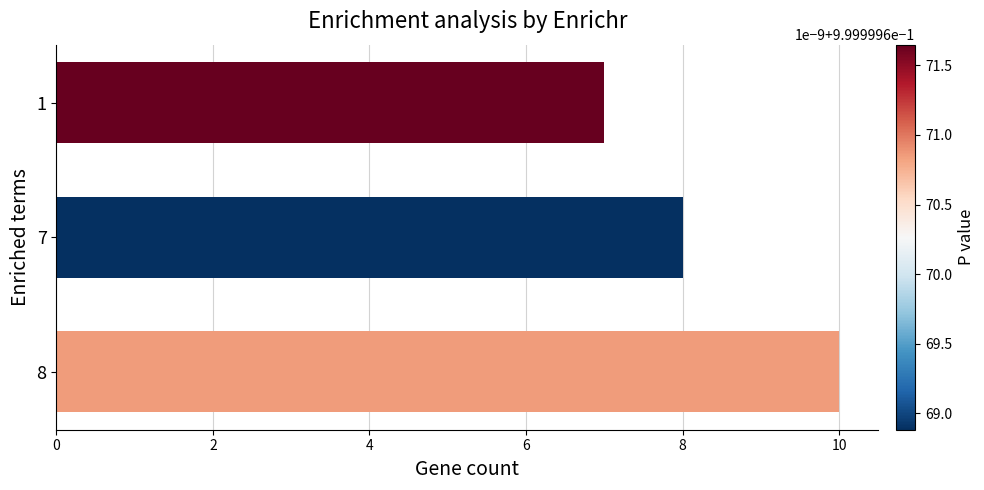

The value at 7 is 8. True or false?

True